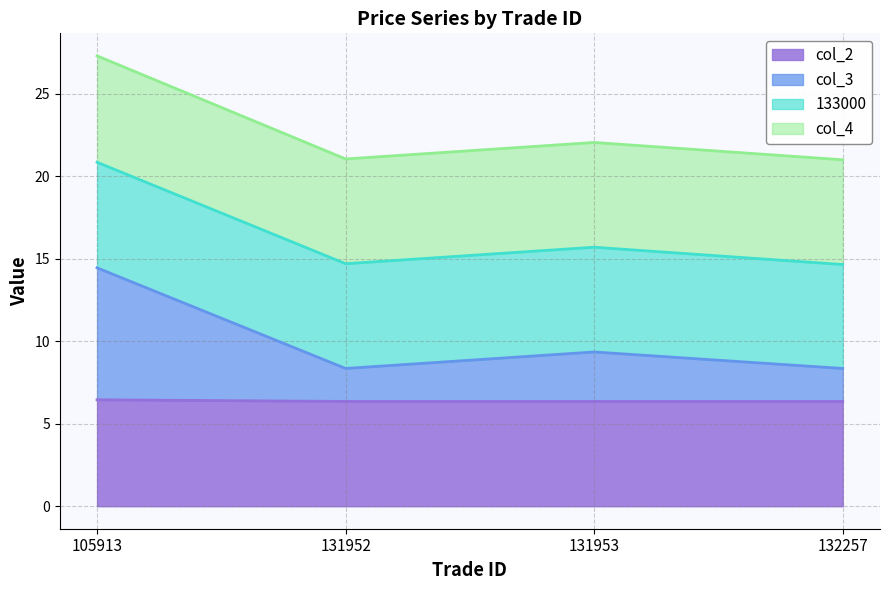

True or false: col_3 and col_4 intersect in this chart.

False